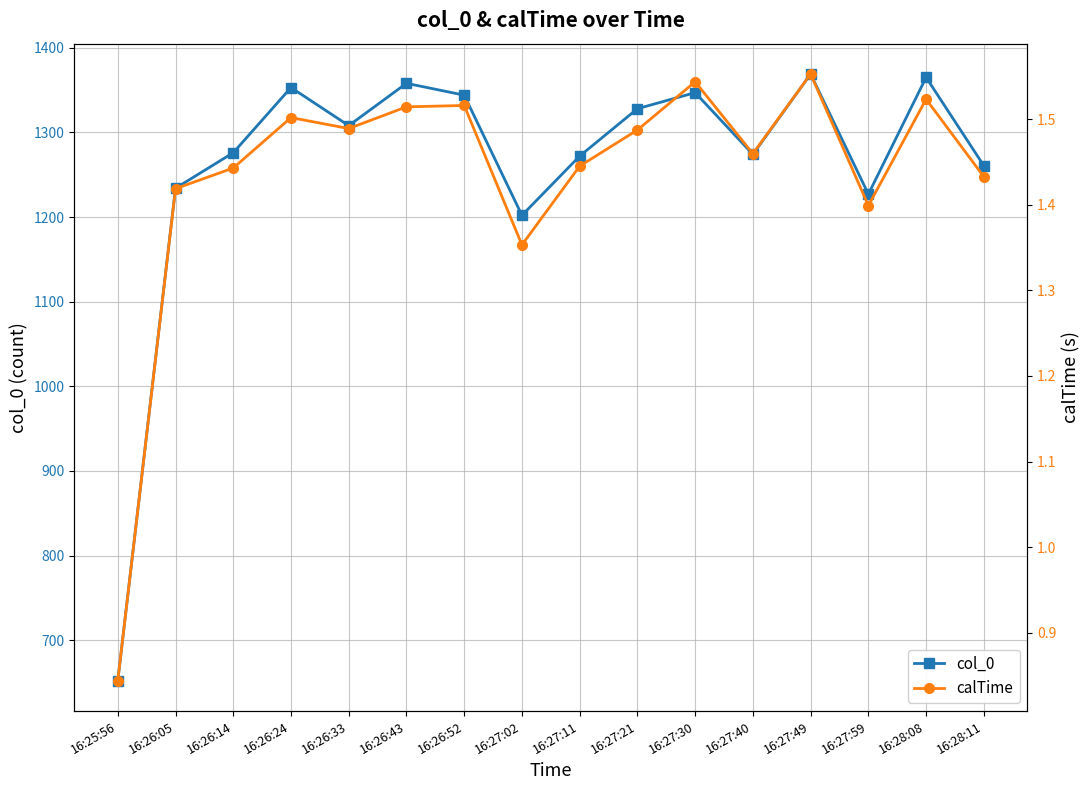

Is this an area chart (filled region under the line)?

No